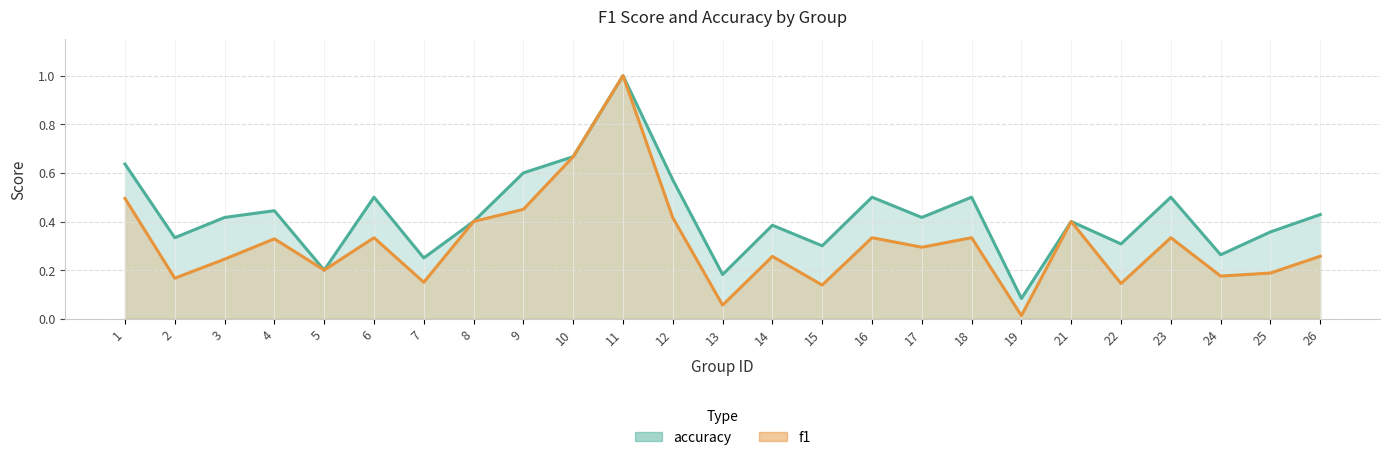

True or false: accuracy and f1 intersect in this chart.

False